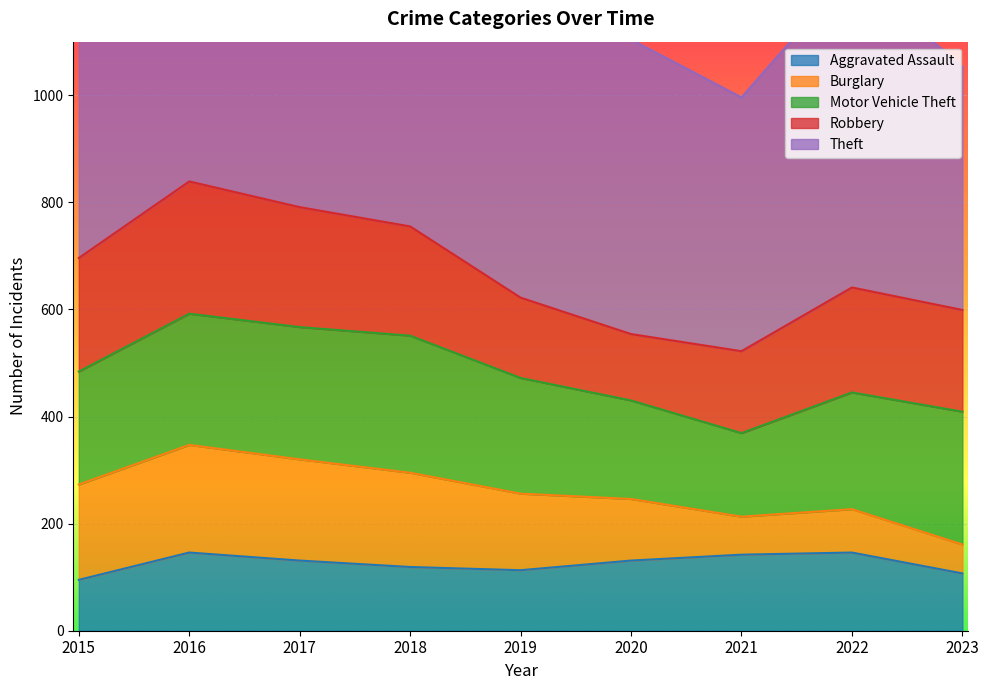

Where is Robbery nearest to the value 185?

2023